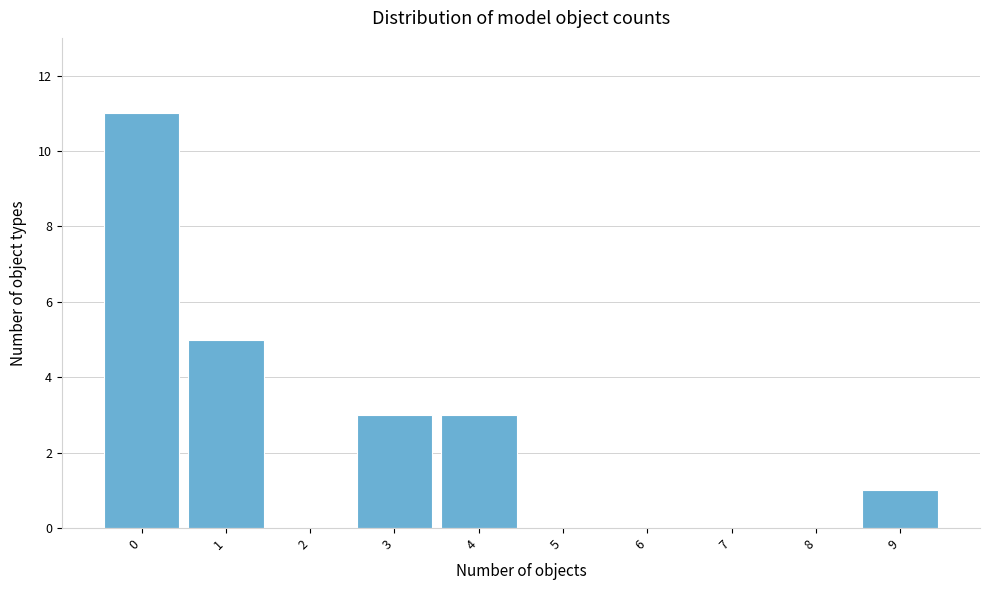

How tall is the bar that spans 3.5 to 4.5 on the x-axis? The values are not printed on the chart, so give them approximately, as read against the axis.

3